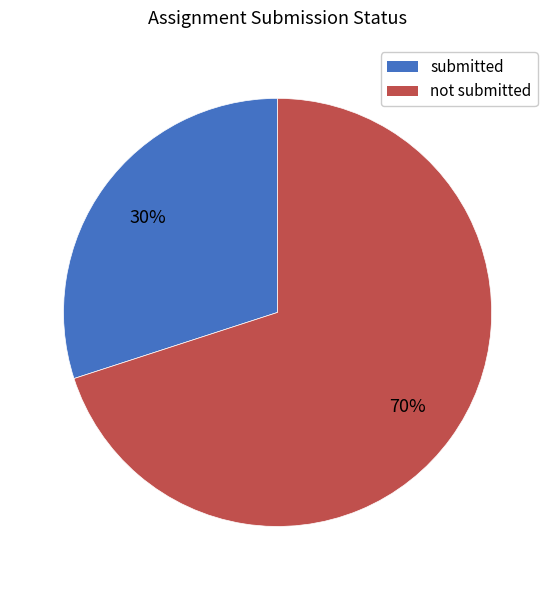

Which slice represents more than half of the pie?

not submitted